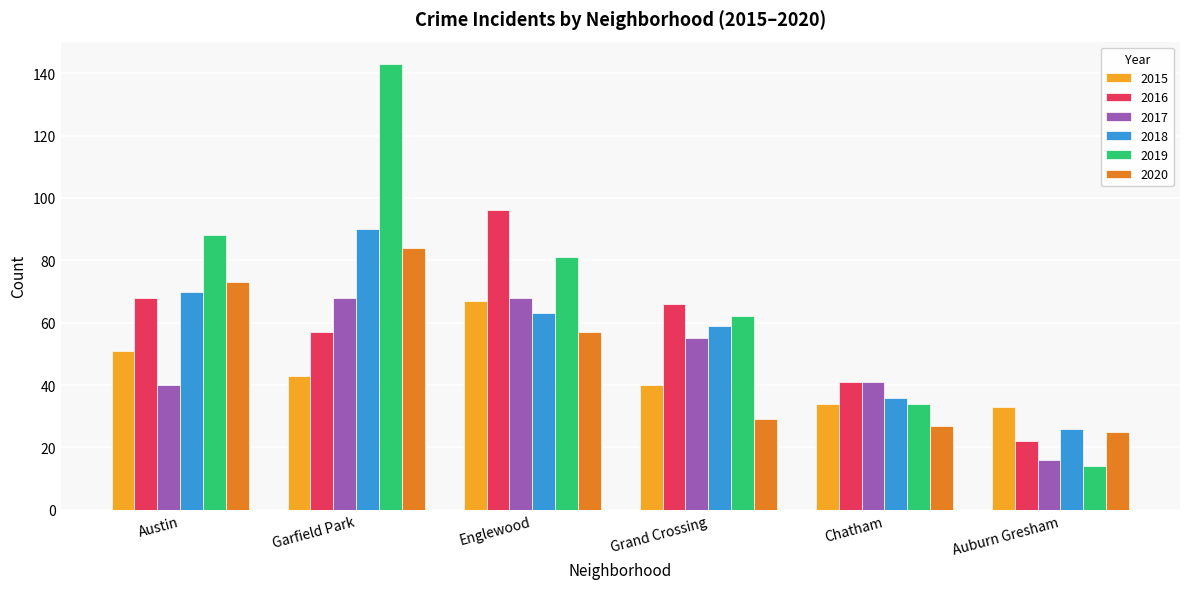

What is the difference between the 2019 values at Chatham and Auburn Gresham?

20